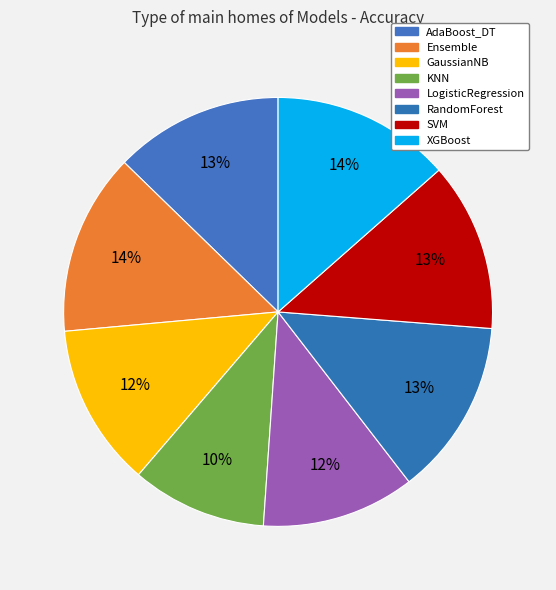

Count the number of slices in the pie.

8